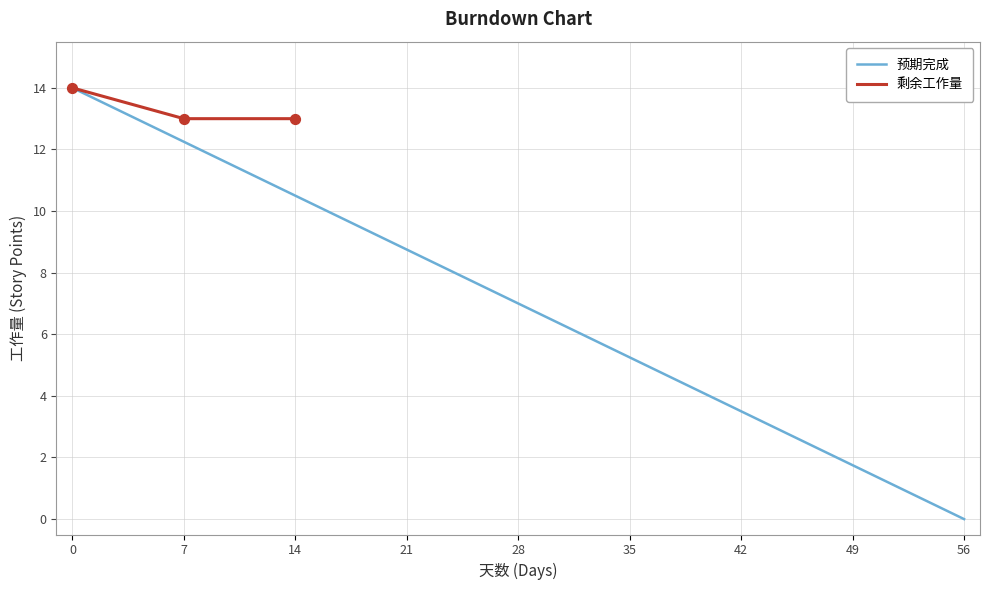

Which series has the widest spread of Y values?

预期完成